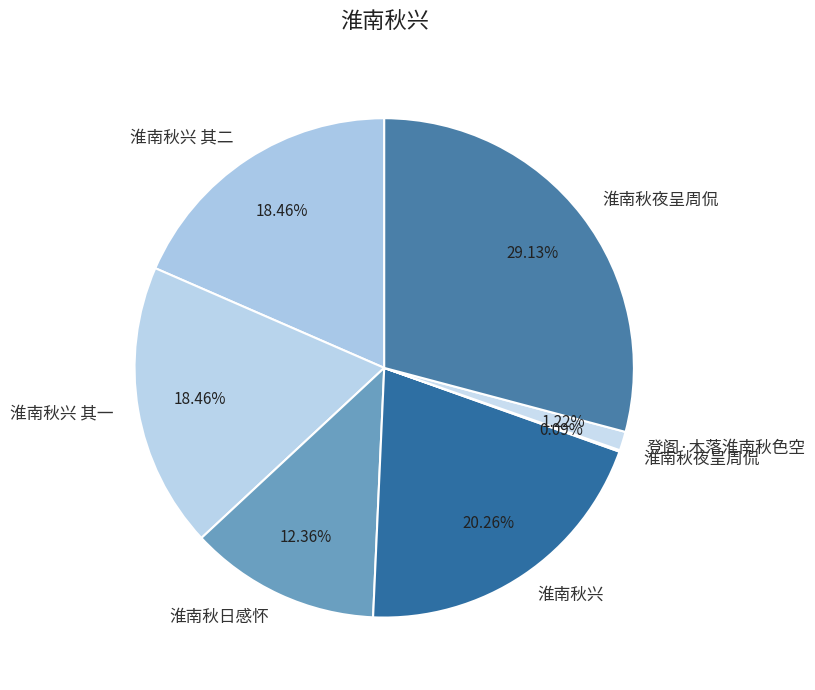

To the nearest percent, what is the difference between the largest and smallest slice percentages?

29%